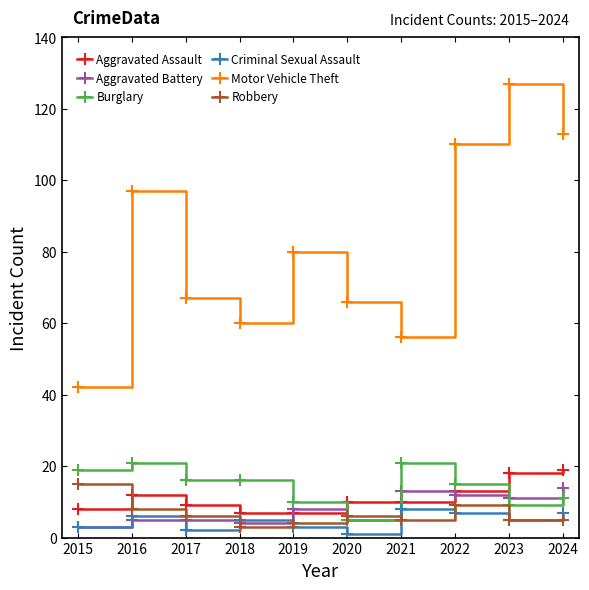

What is the sum of the Motor Vehicle Theft values at 2022 and 2021?

166